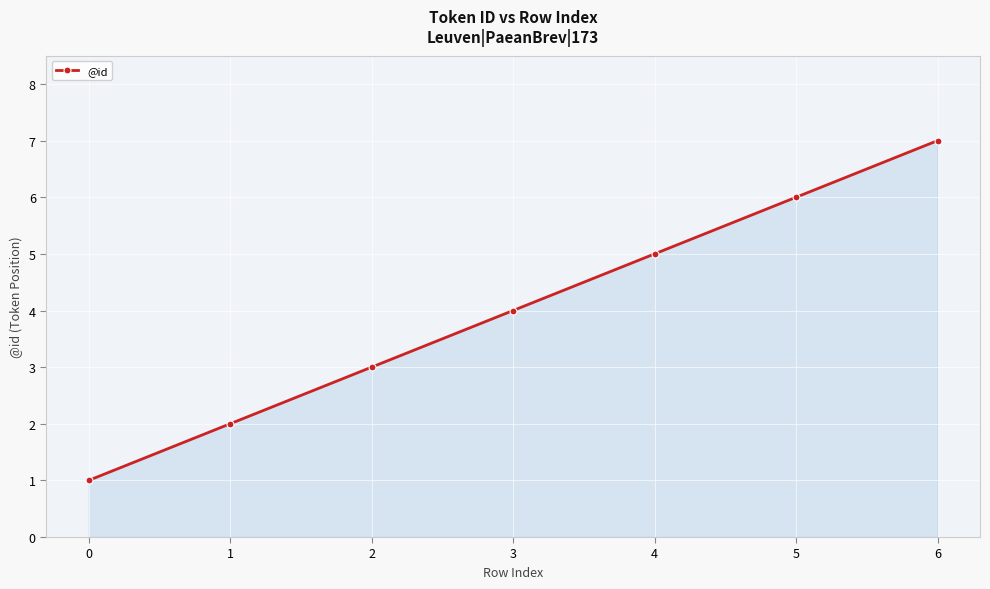

How many data points does each series have?

7